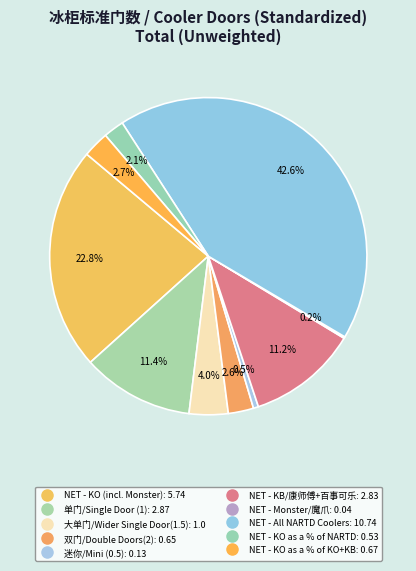

Count the number of slices in the pie.

10